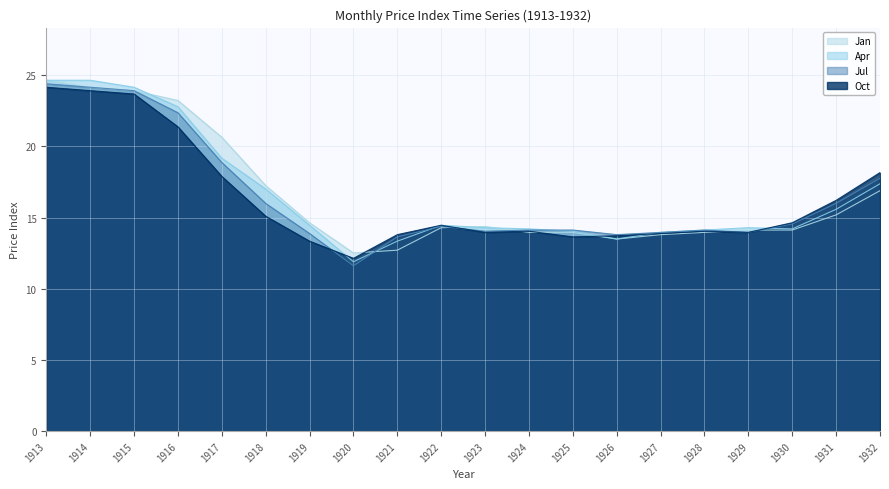

True or false: Oct and Jan cross at least once.

True